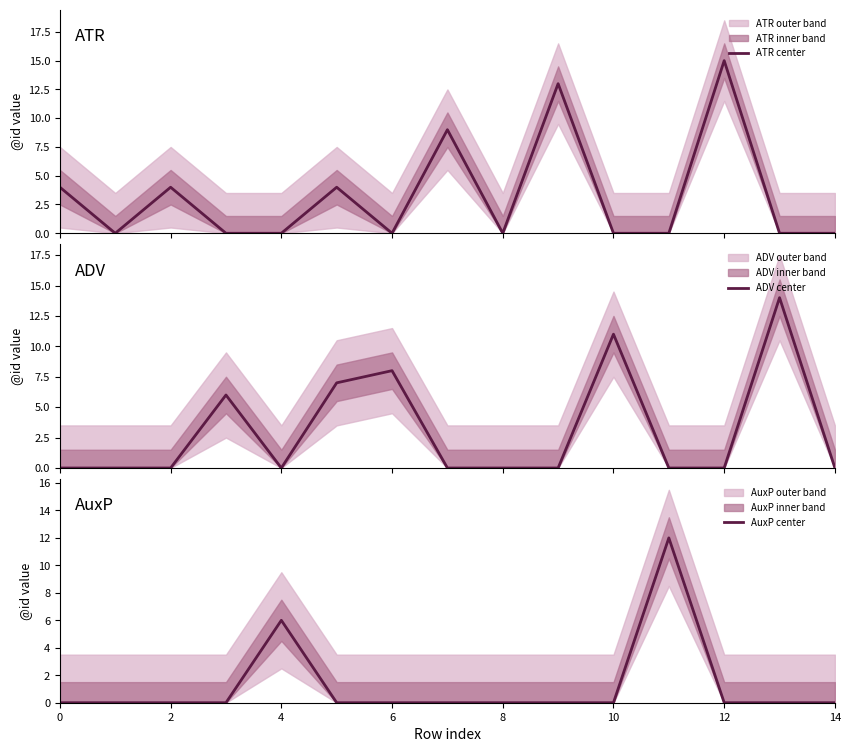

Is it true that AuxP center equals 0 at 8?

True